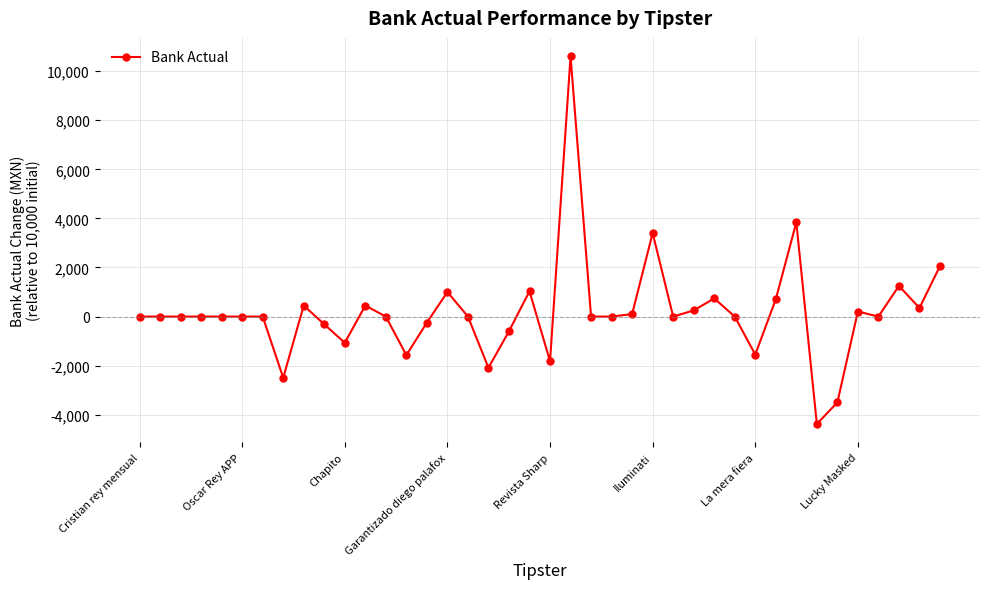

What is the maximum value shown in the chart?

10609